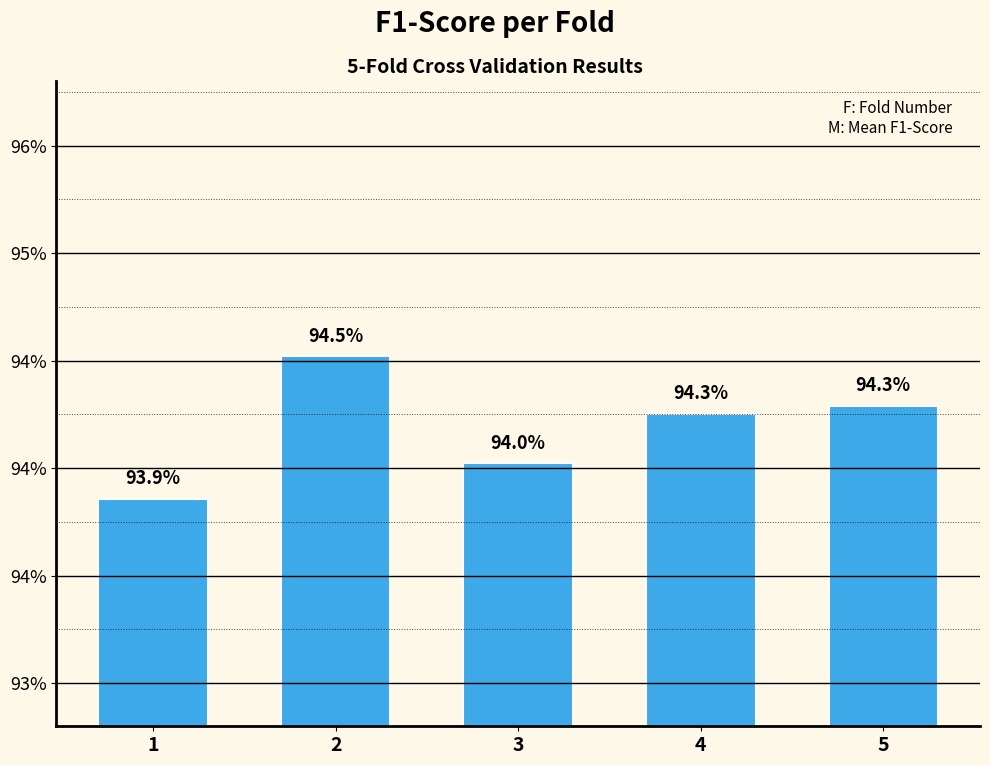

What is the value of the 3rd bar from the left?

0.9